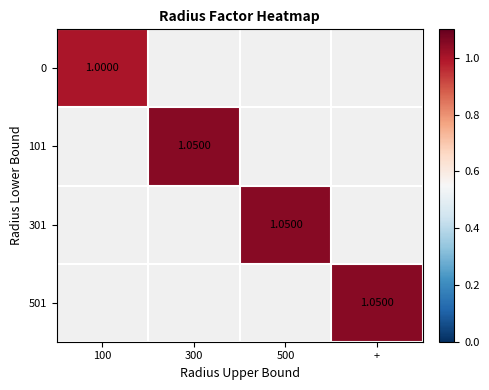

What is the greatest value displayed?

1.1